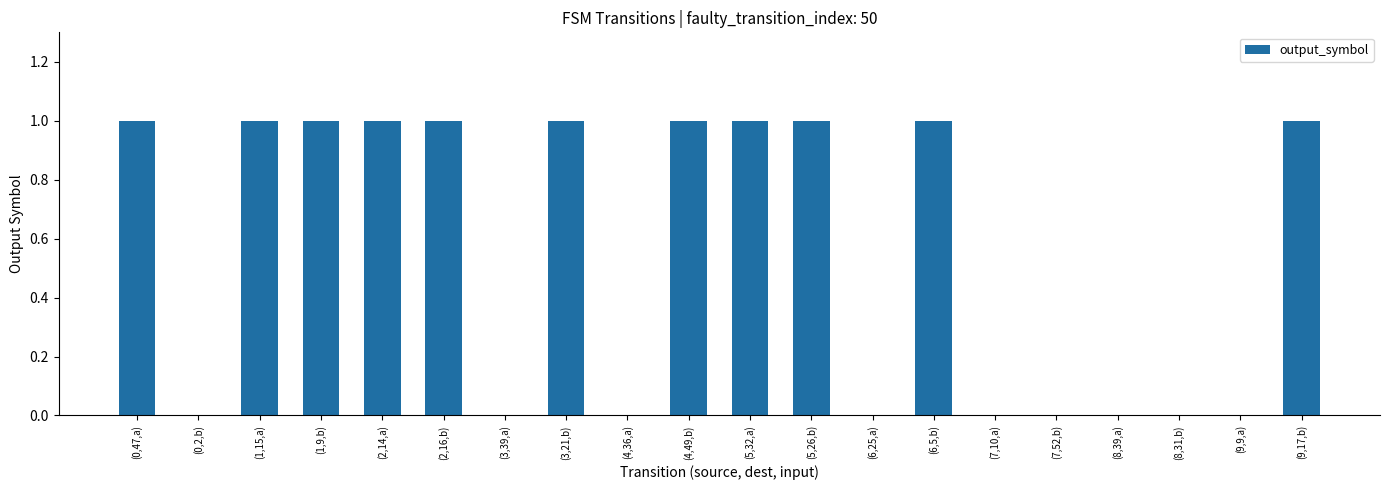

Between (1,9,b) and (7,10,a), which is larger?

(1,9,b)